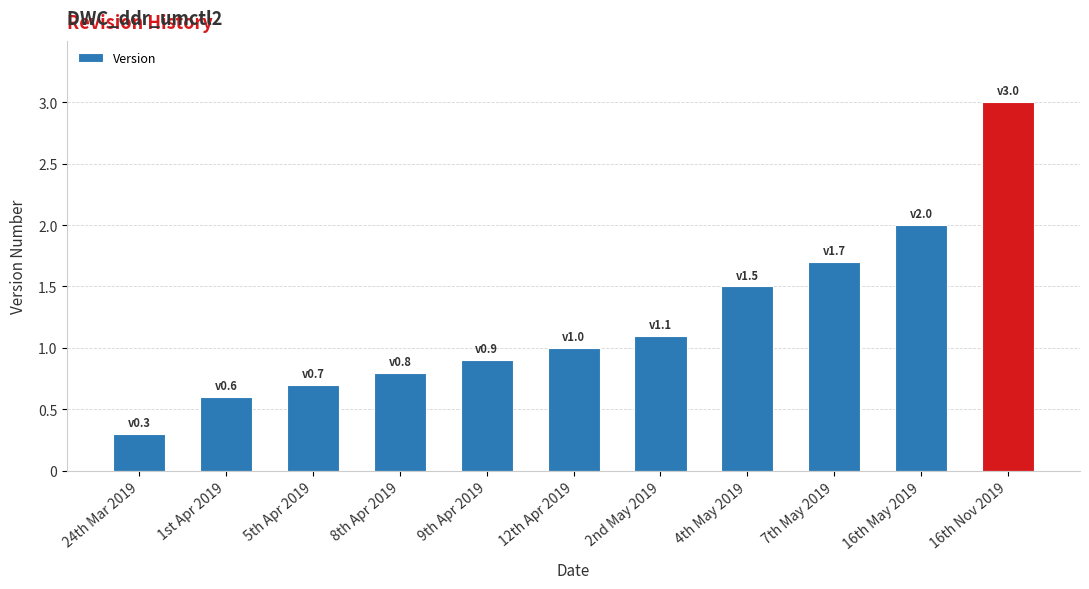

What is the maximum value shown in the chart?

3.0